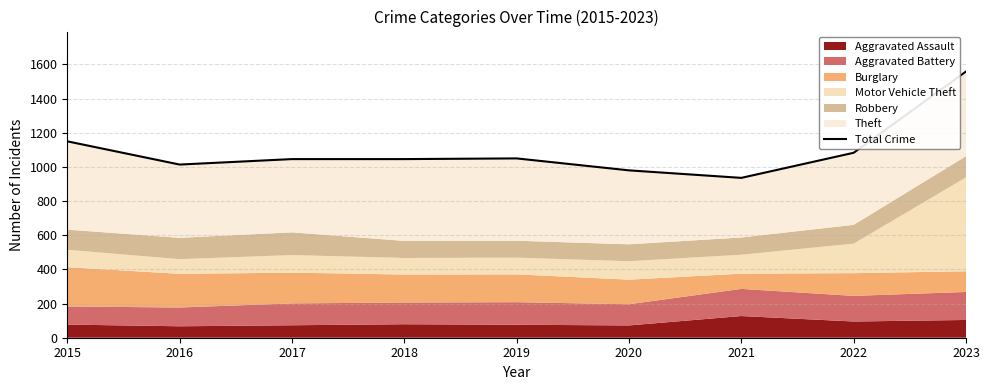

How many points are higher than both their immediate neighbors (excluding endpoints)?

1